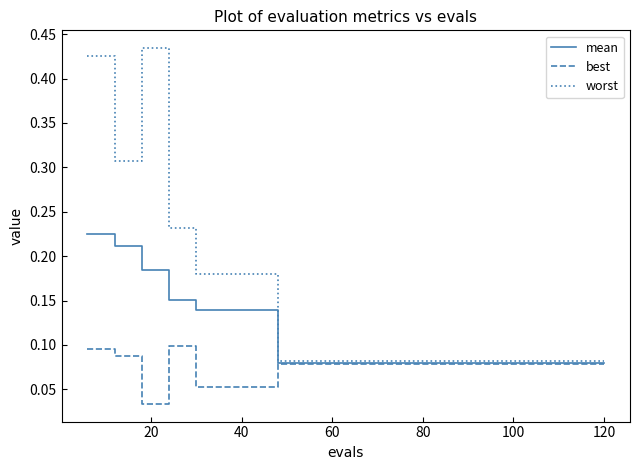

Which series has the largest range (max minus min)?

worst